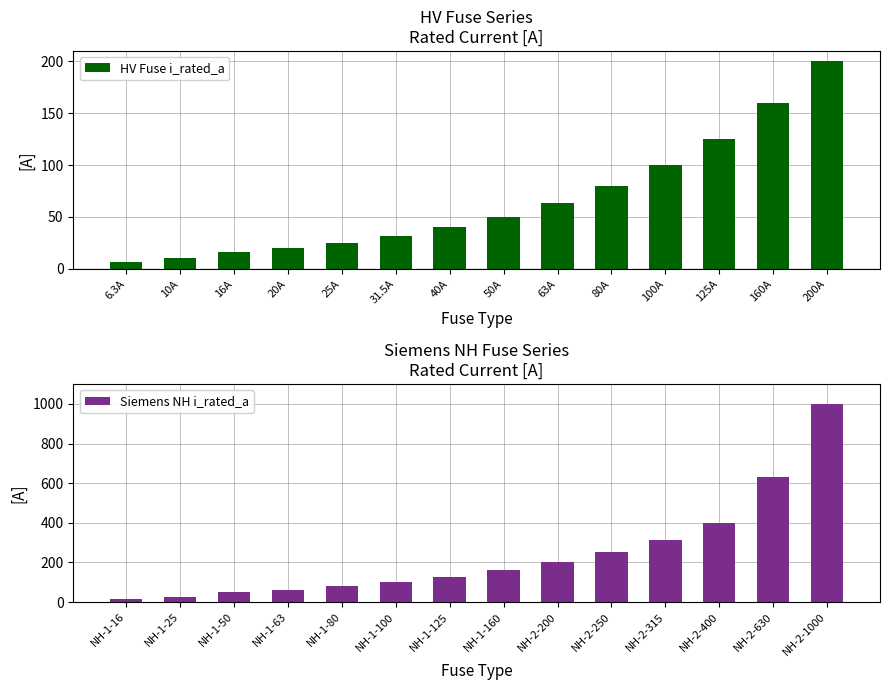

What is the sum of all HV Fuse i_rated_a values?

926.8